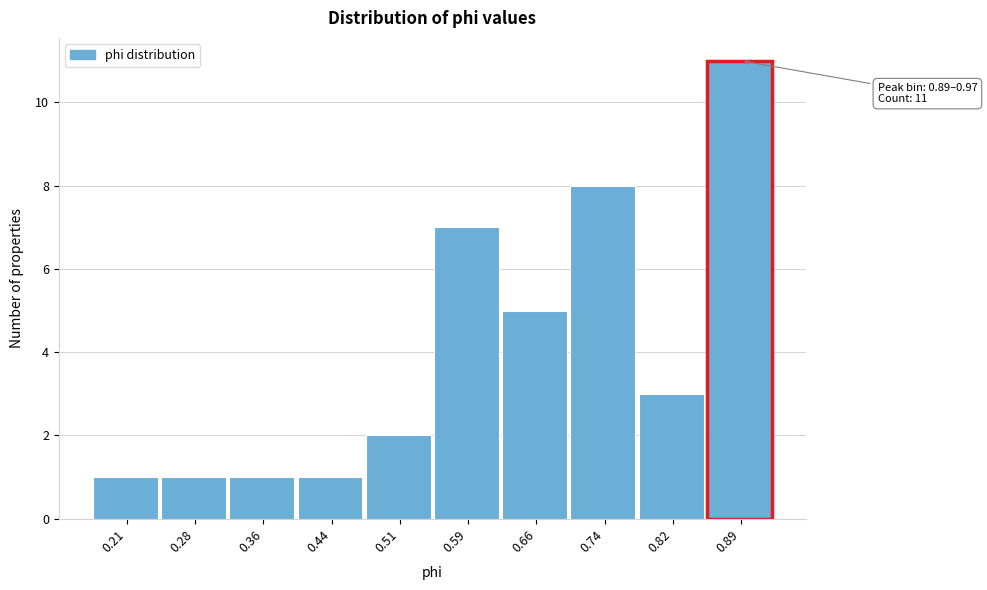

Reading left to right, extract all data points from this chart.

1	1	1	1	2	7	5	8	3	11